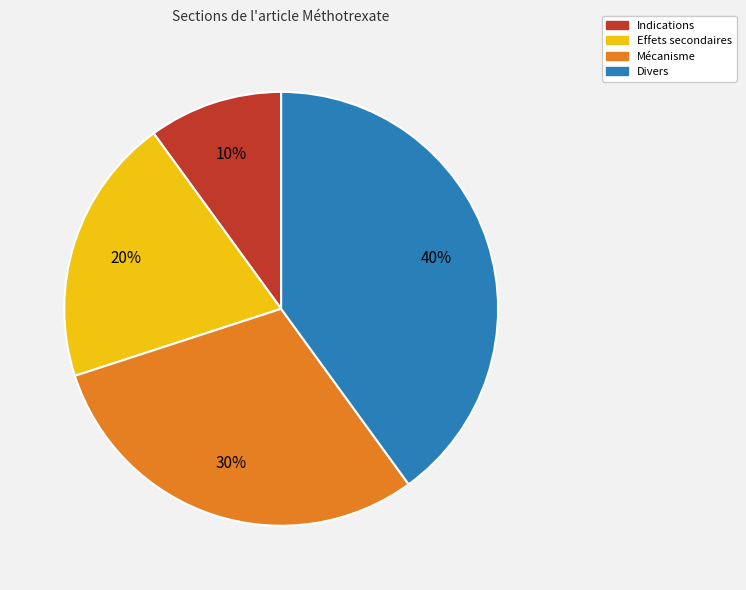

The Effets secondaires slice represents 28% of the pie. True or false?

False